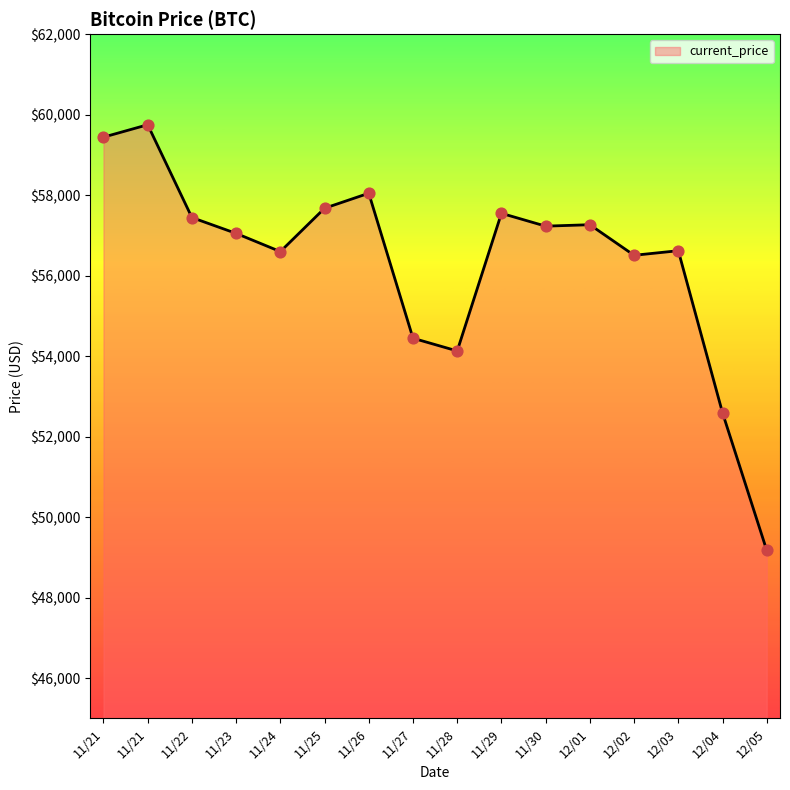

Does the chart have visible grid lines?

No